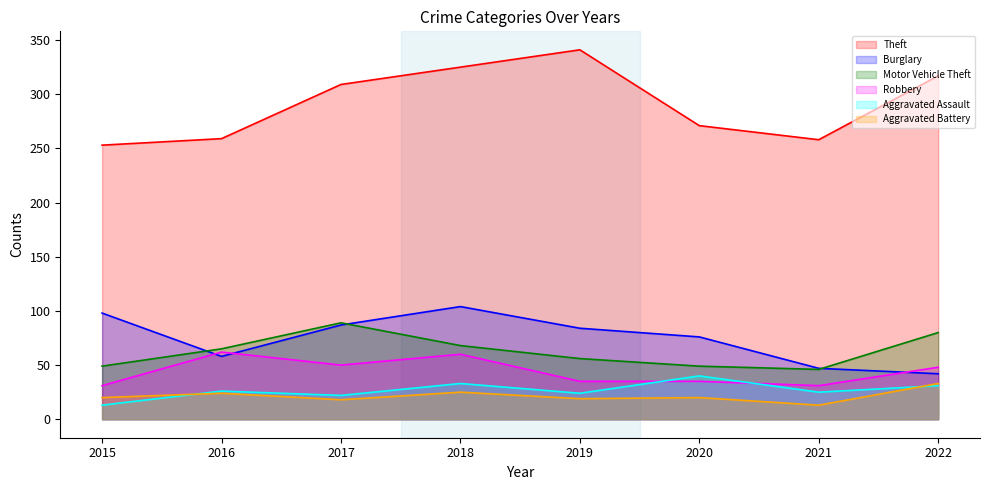

How many lines are shown in the chart?

6